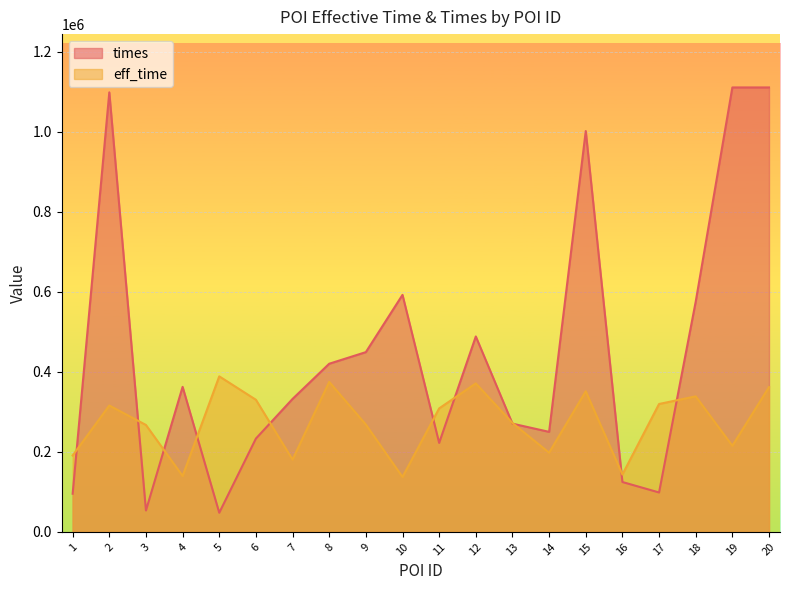

What is the maximum value shown in the chart?

1111331.0